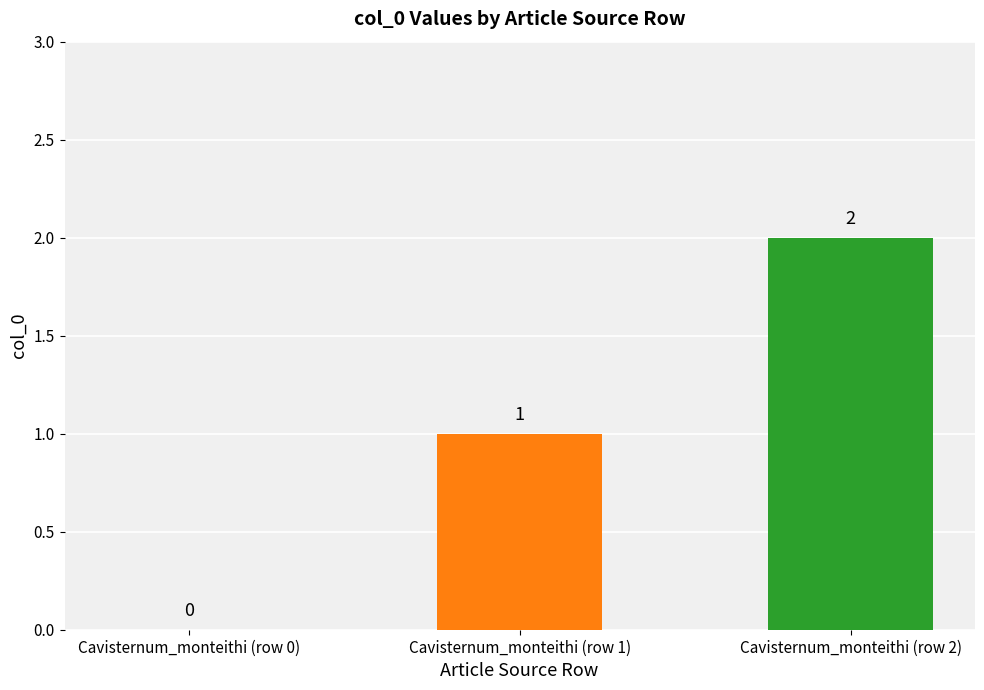

Between Cavisternum_monteithi (row 2) and Cavisternum_monteithi (row 0), which is larger?

Cavisternum_monteithi (row 2)